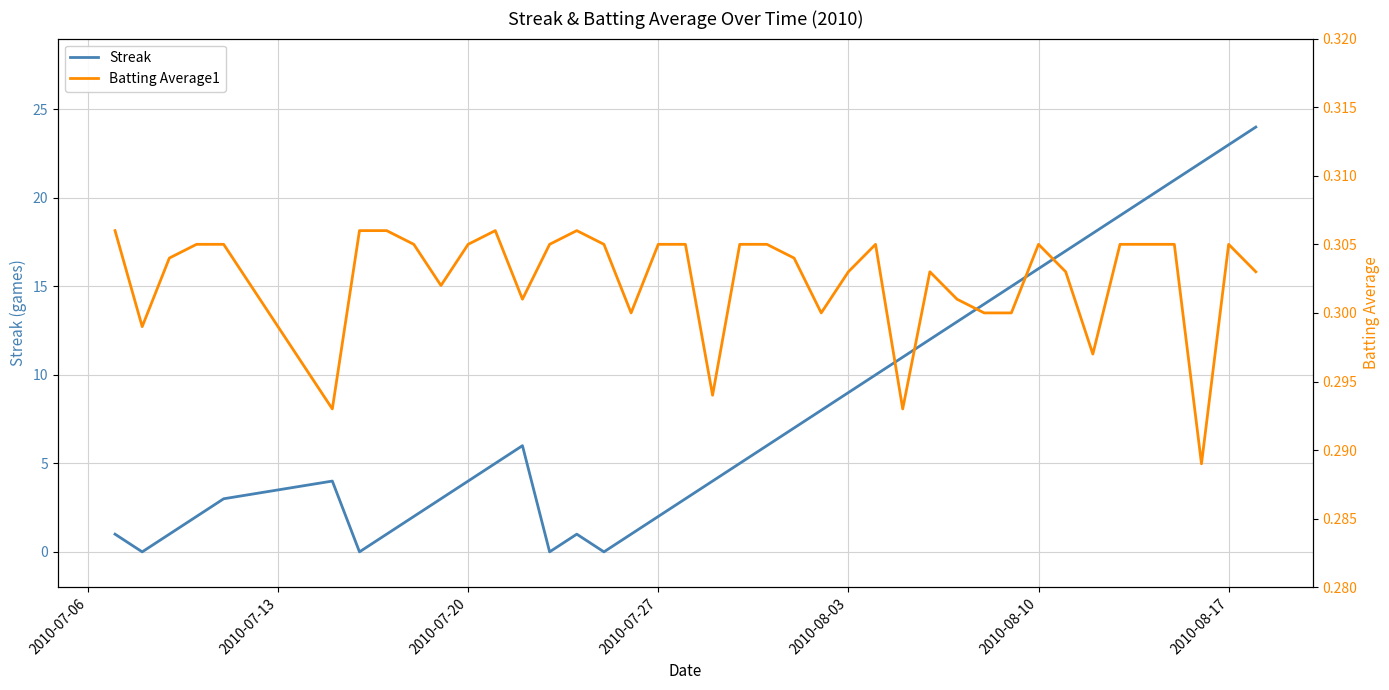

What is the value of the Batting Average1 point at the 6th from the left?

0.3